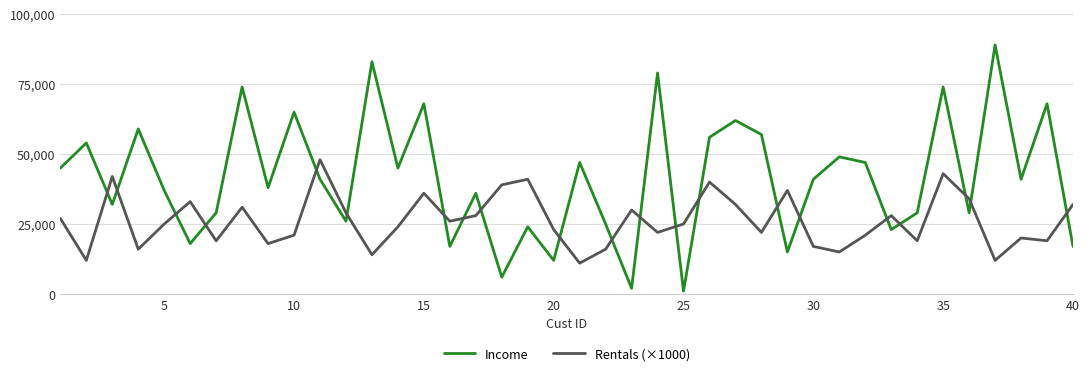

Which series has the largest total across all categories?

Income